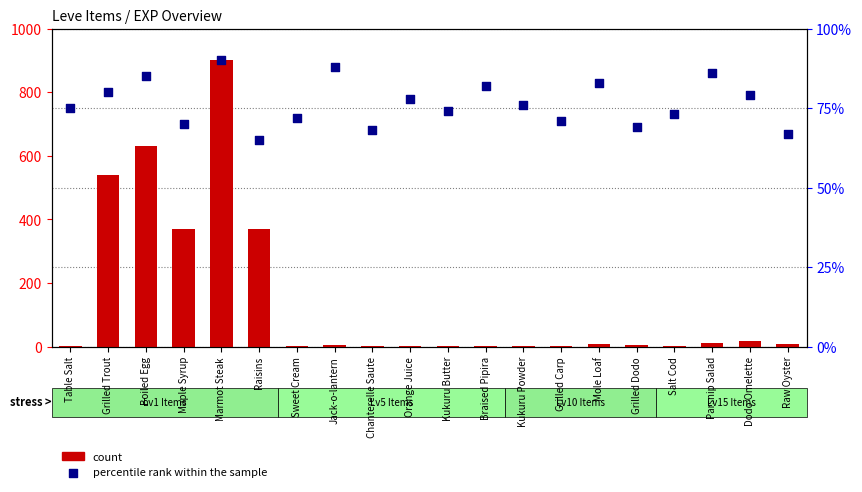

Which series has the largest total across all categories?

count